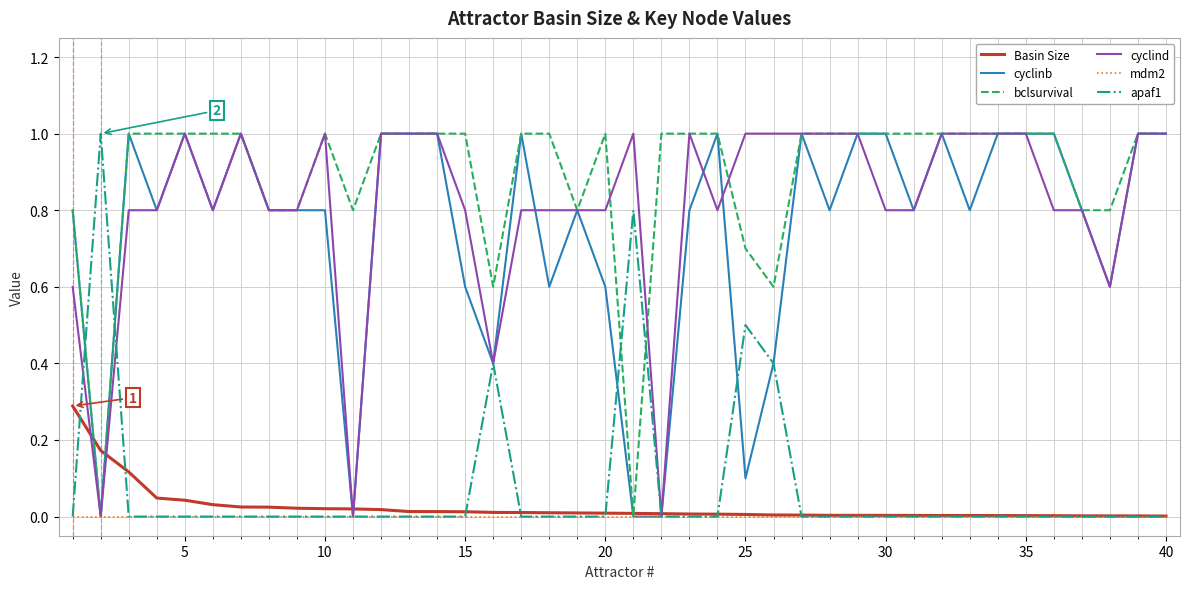

What is the highest value of the apaf1 series?

1.0